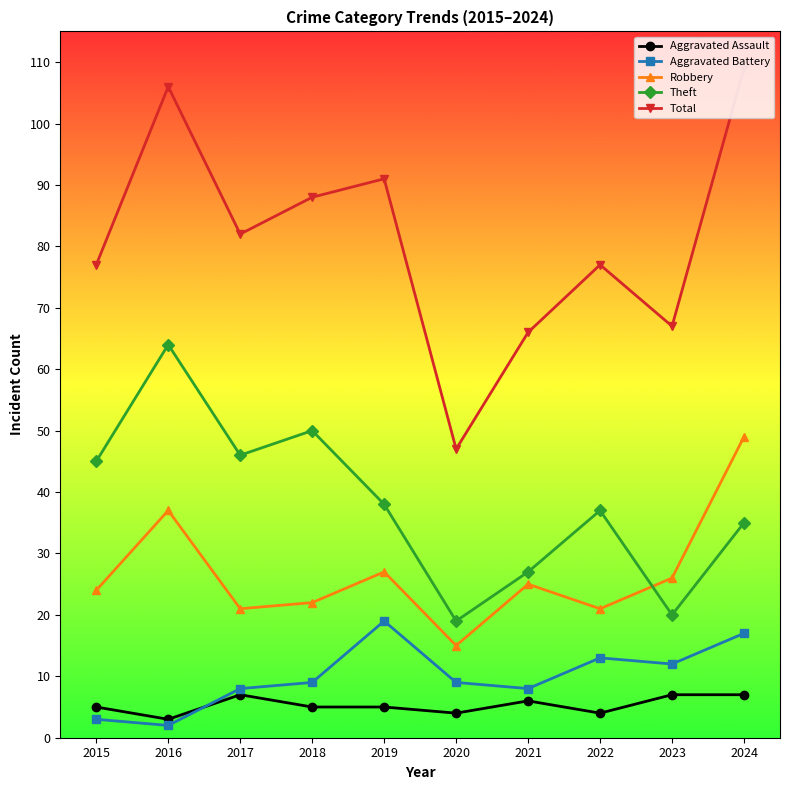

How many data points does each series have?

10